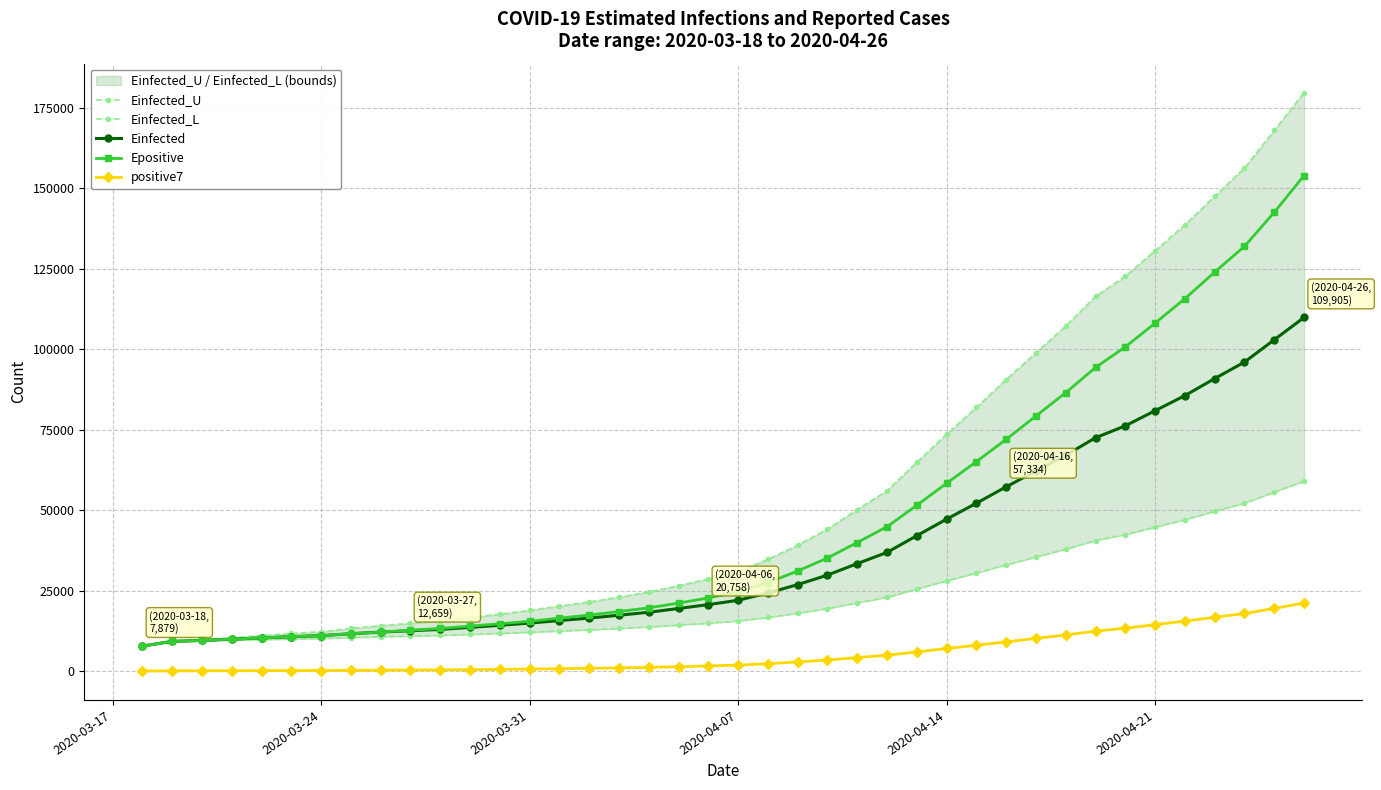

How many values in the Einfected_L series exceed 15650?

20